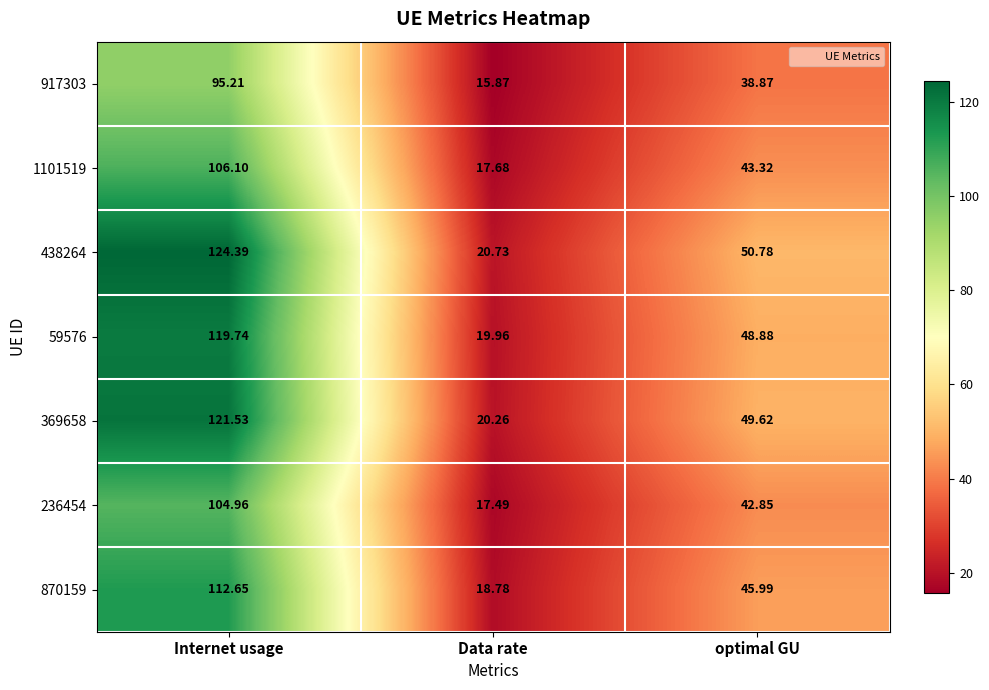

List the labels in order of 917303 value, smallest first.

Data rate, optimal GU, Internet usage